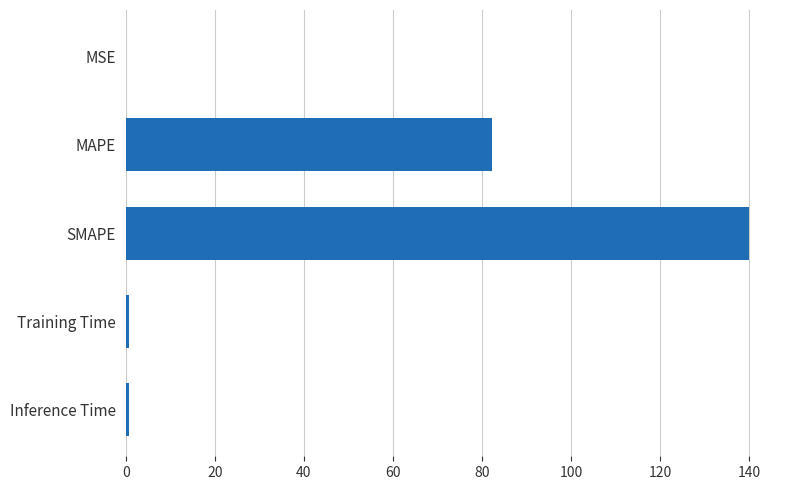

Between Inference Time and MAPE, which is larger?

MAPE